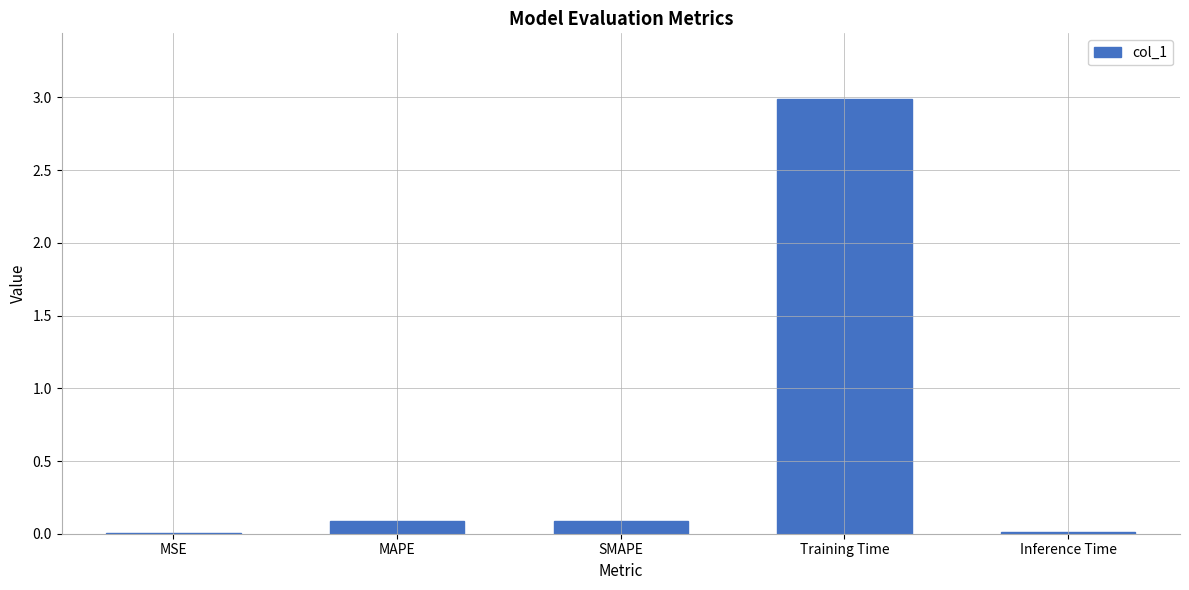

What is the difference between the values at Inference Time and MAPE?

0.1